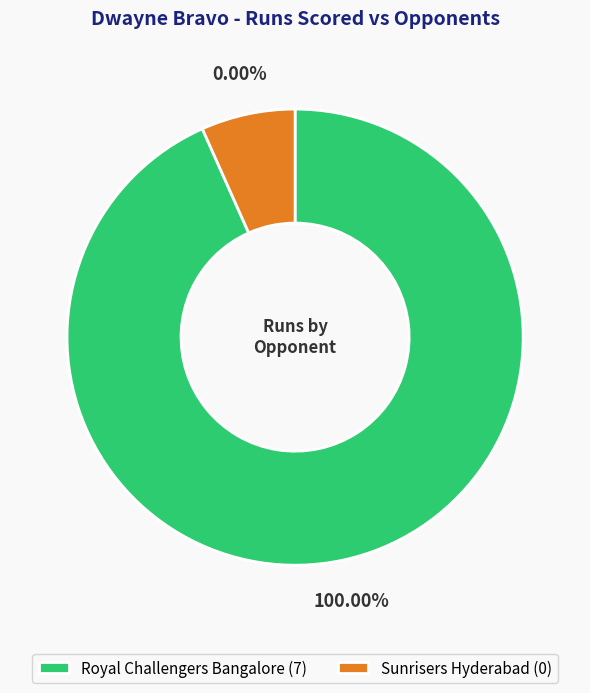

Rank the categories by value from highest to lowest.

Royal Challengers Bangalore, Sunrisers Hyderabad